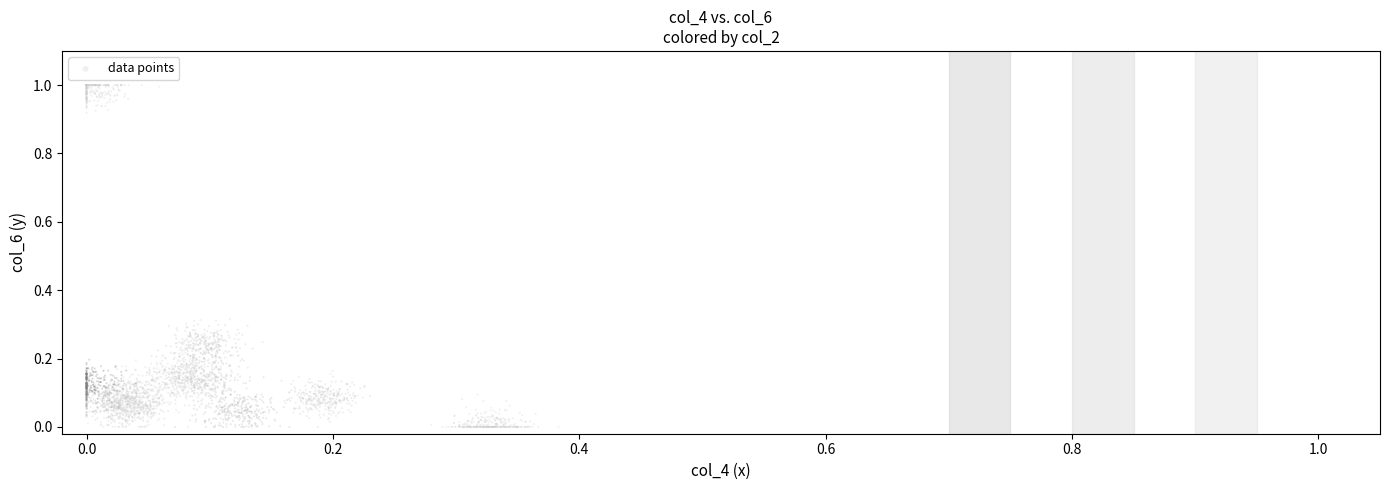

What is the range of X values (max minus min)?

0.4